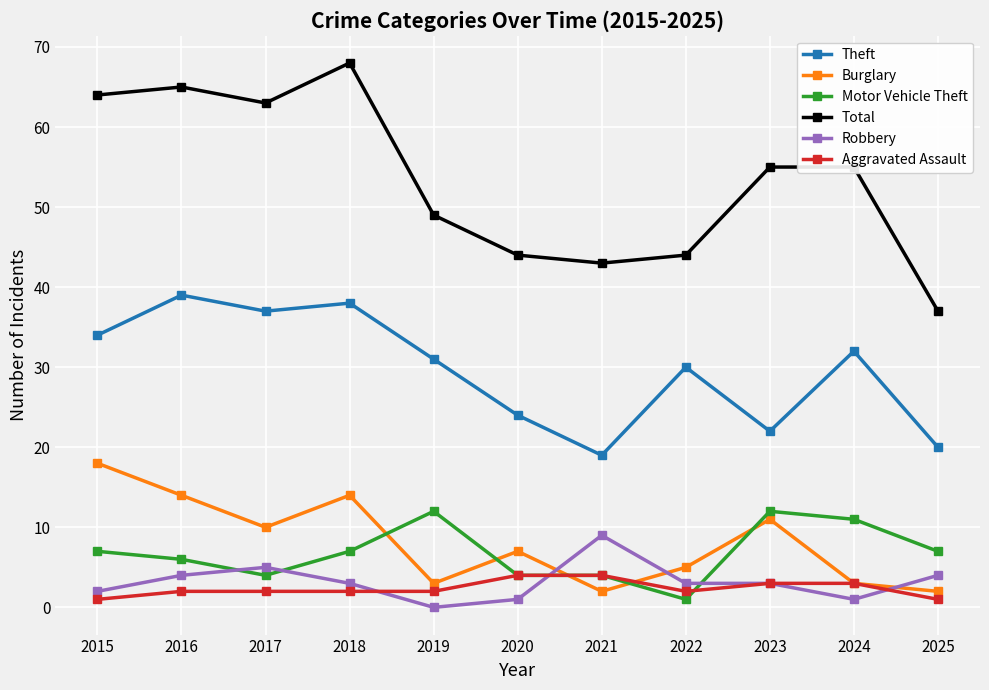

How many lines are shown in the chart?

6